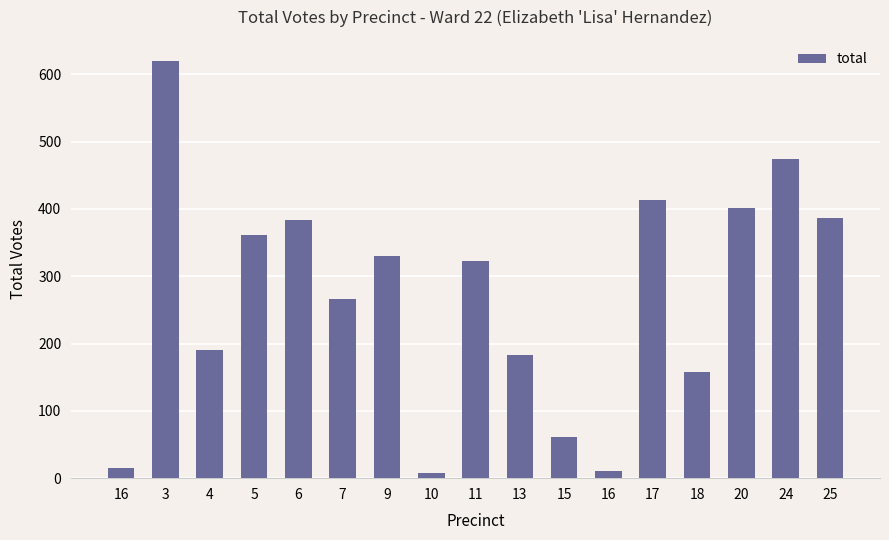

The chart shows a value of 361 at 5. True or false?

True